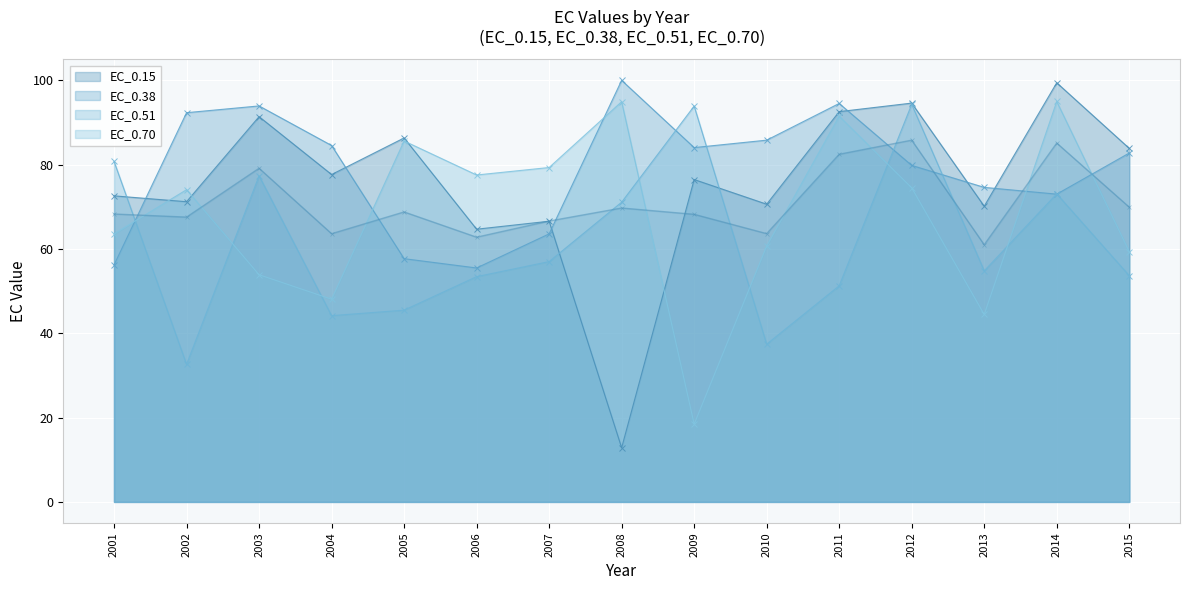

What is the approximate value of EC_0.15 at 2009?

76.4